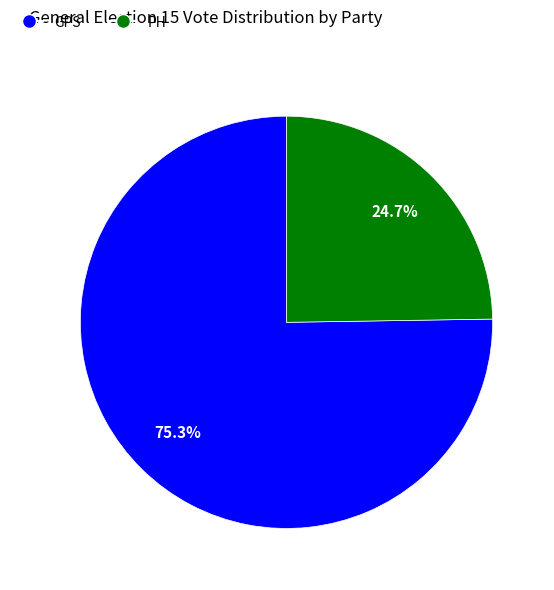

Which category has the smallest portion of the pie?

PH